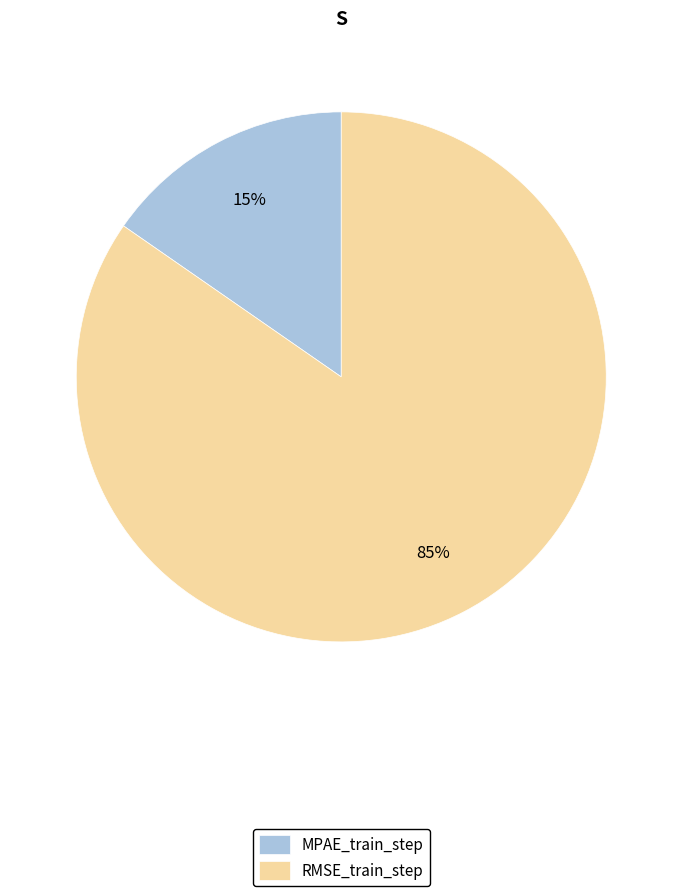

True or false: RMSE_train_step accounts for 85% of the total.

True